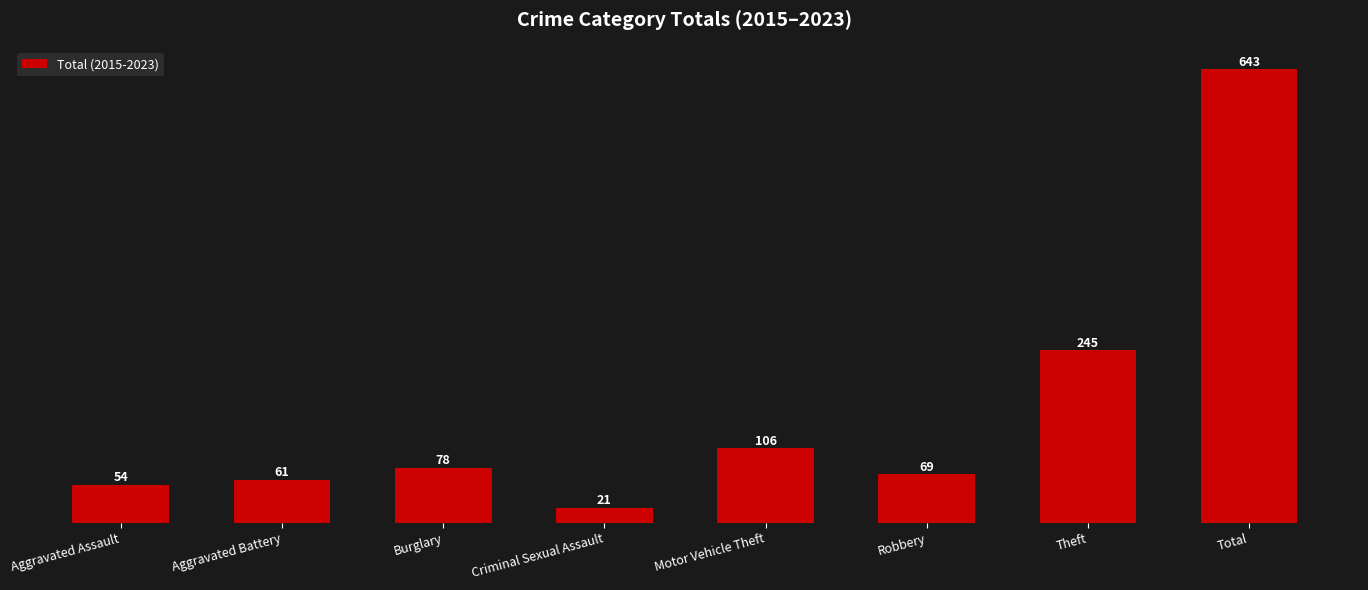

Count the number of data series in this chart.

1